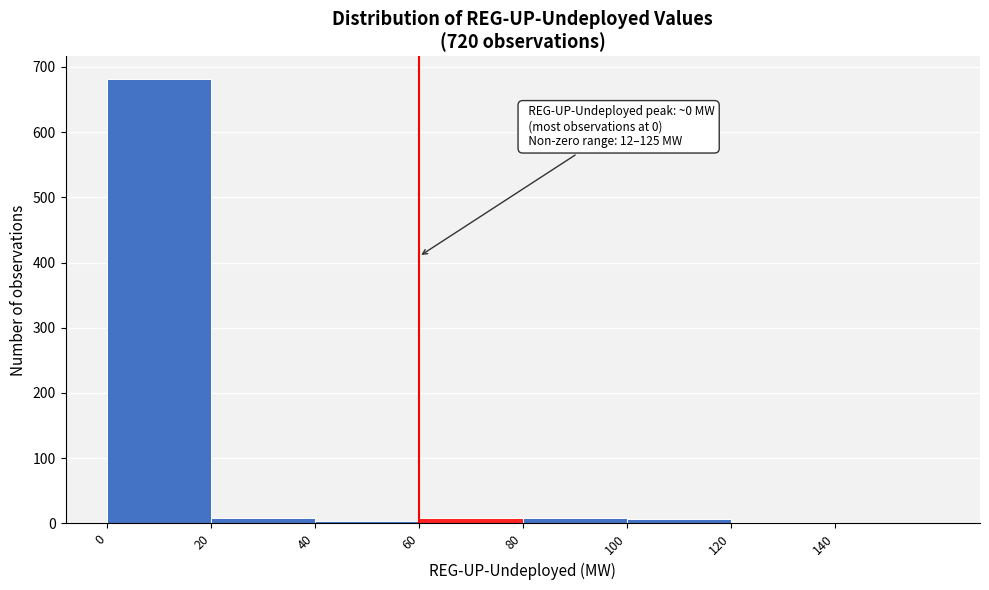

Over which range of the x-axis is the bar tallest?

0 to 20